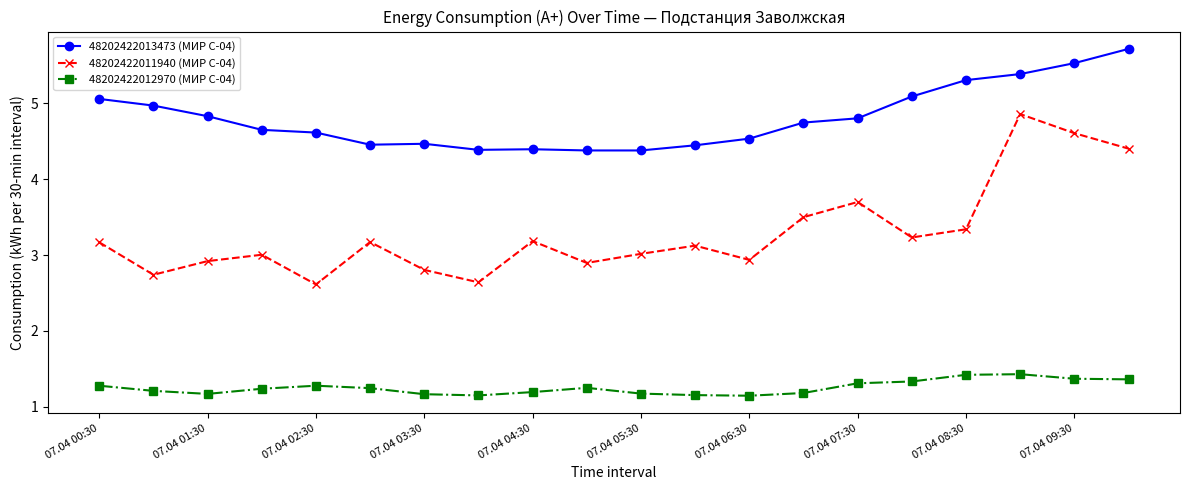

How many distinct data groups are displayed?

3